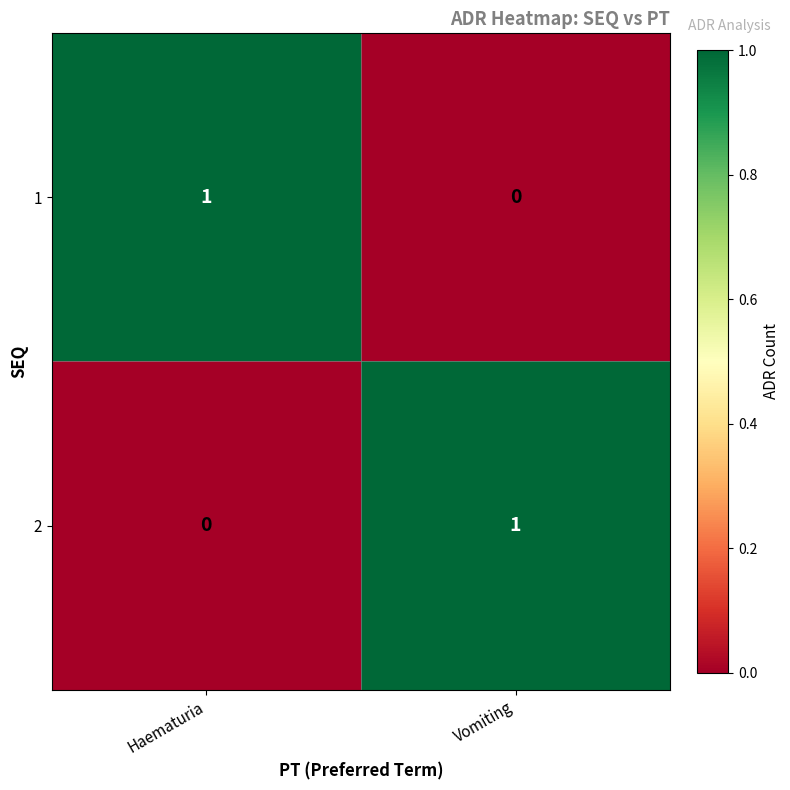

Is the value of 1 at Vomiting greater than the value of 2 at Vomiting?

No